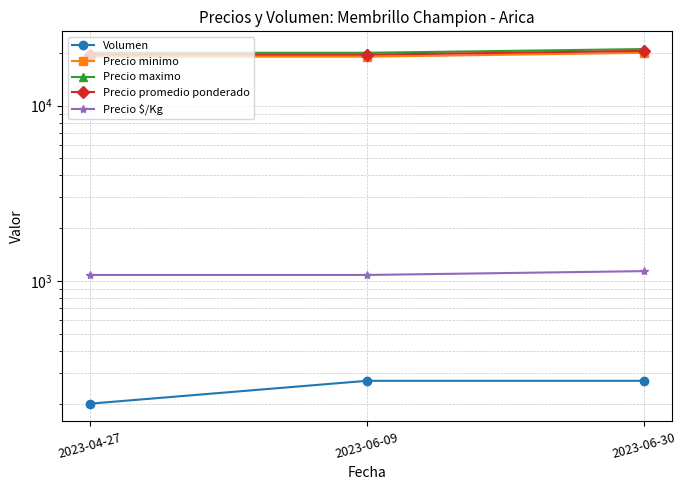

Which label corresponds to the largest value in the chart?

2023-06-30